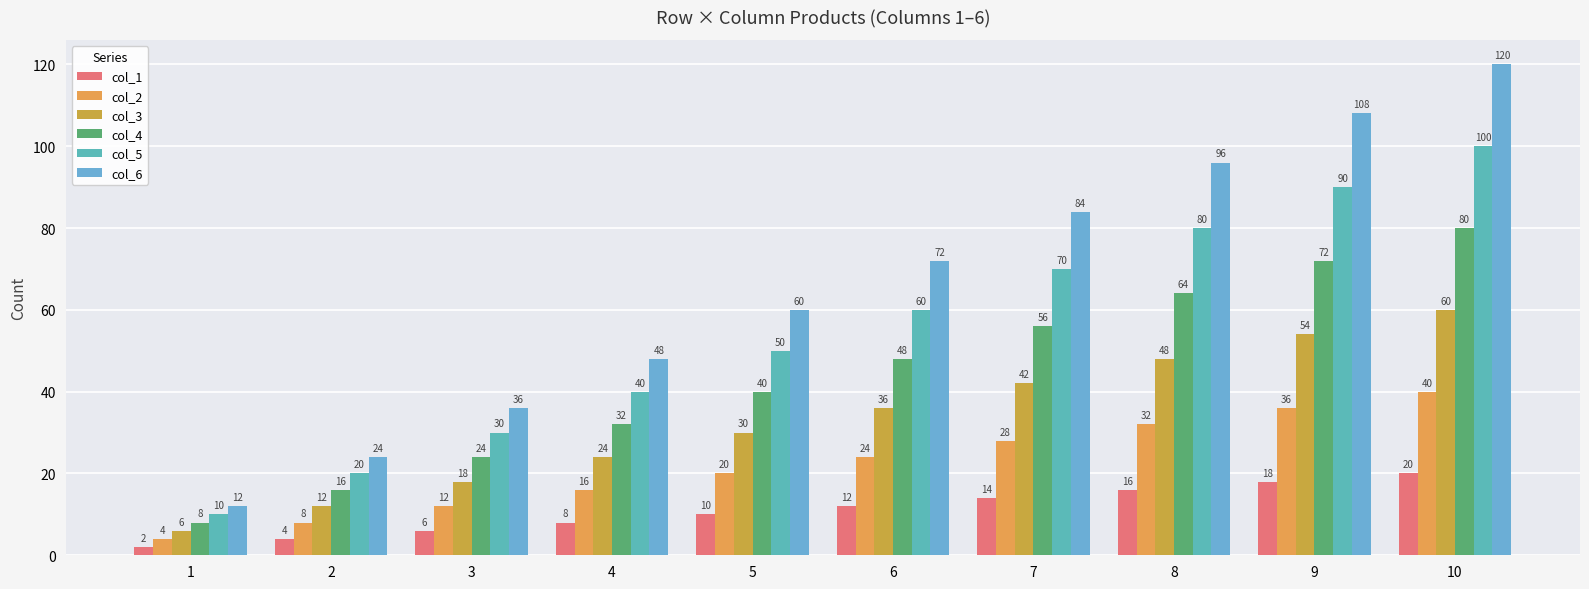

True or false: col_1 has a value of 8 at 7.

False